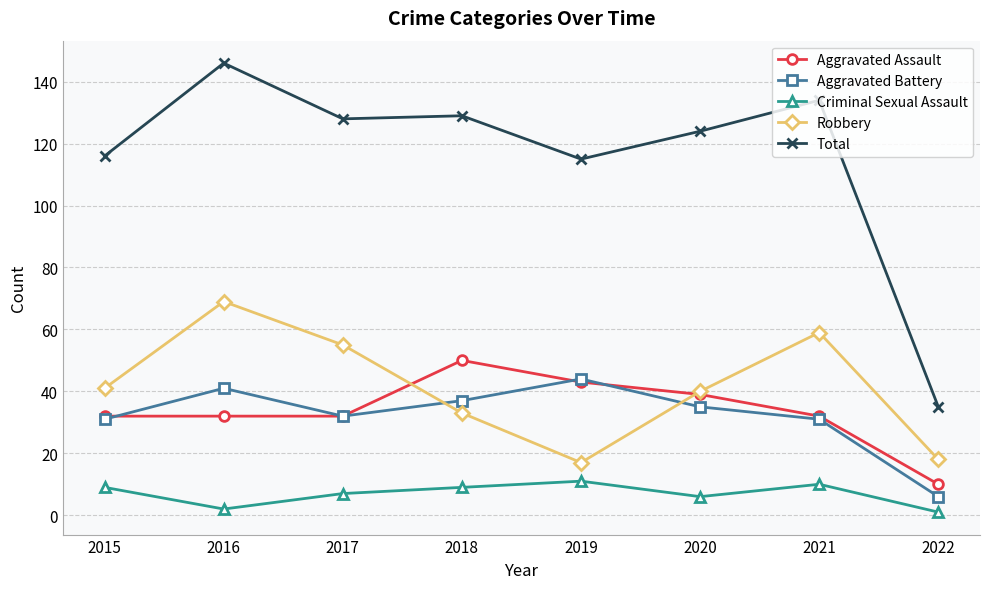

How many Aggravated Assault values are between 32 and 43?

6